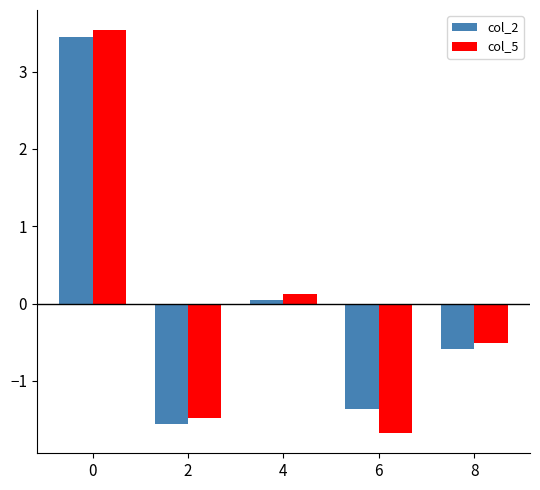

The col_2 series shows -1.6 at 2. True or false?

True